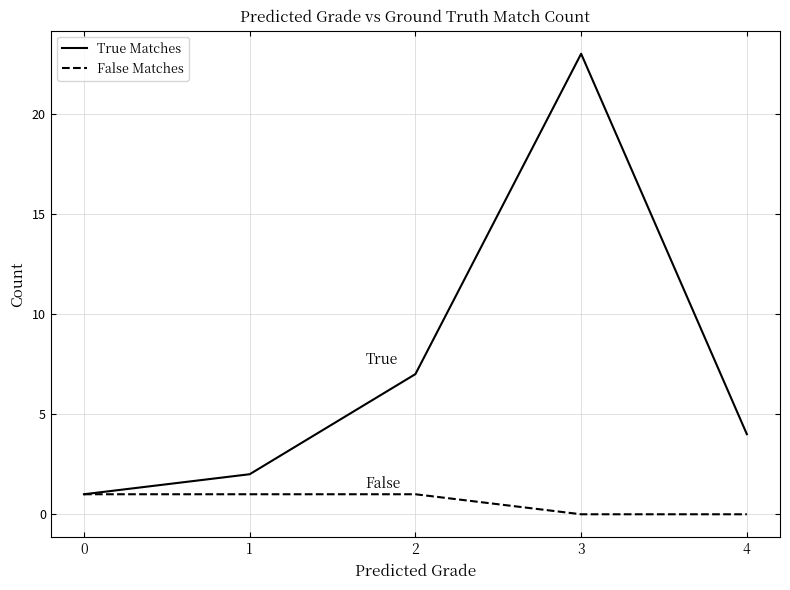

Reading left to right, extract all data points from this chart.

True Matches: 0=1	1=2	2=7	3=23	4=4
False Matches: 0=1	1=1	2=1	3=0	4=0